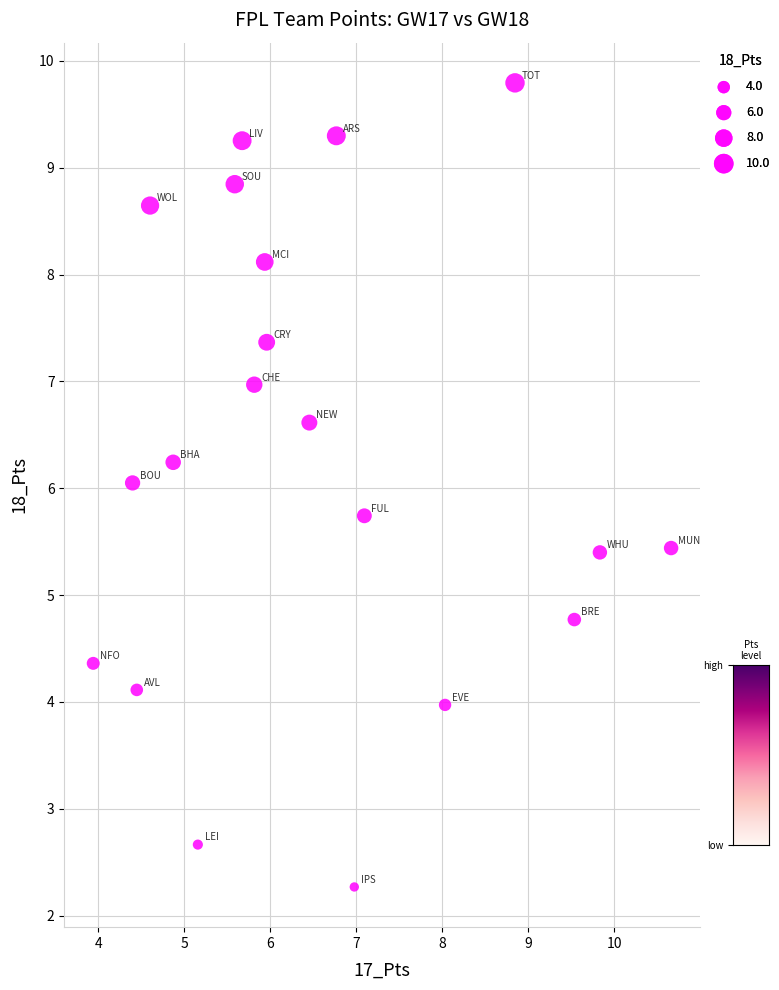

What is the range of X values (max minus min)?

6.7